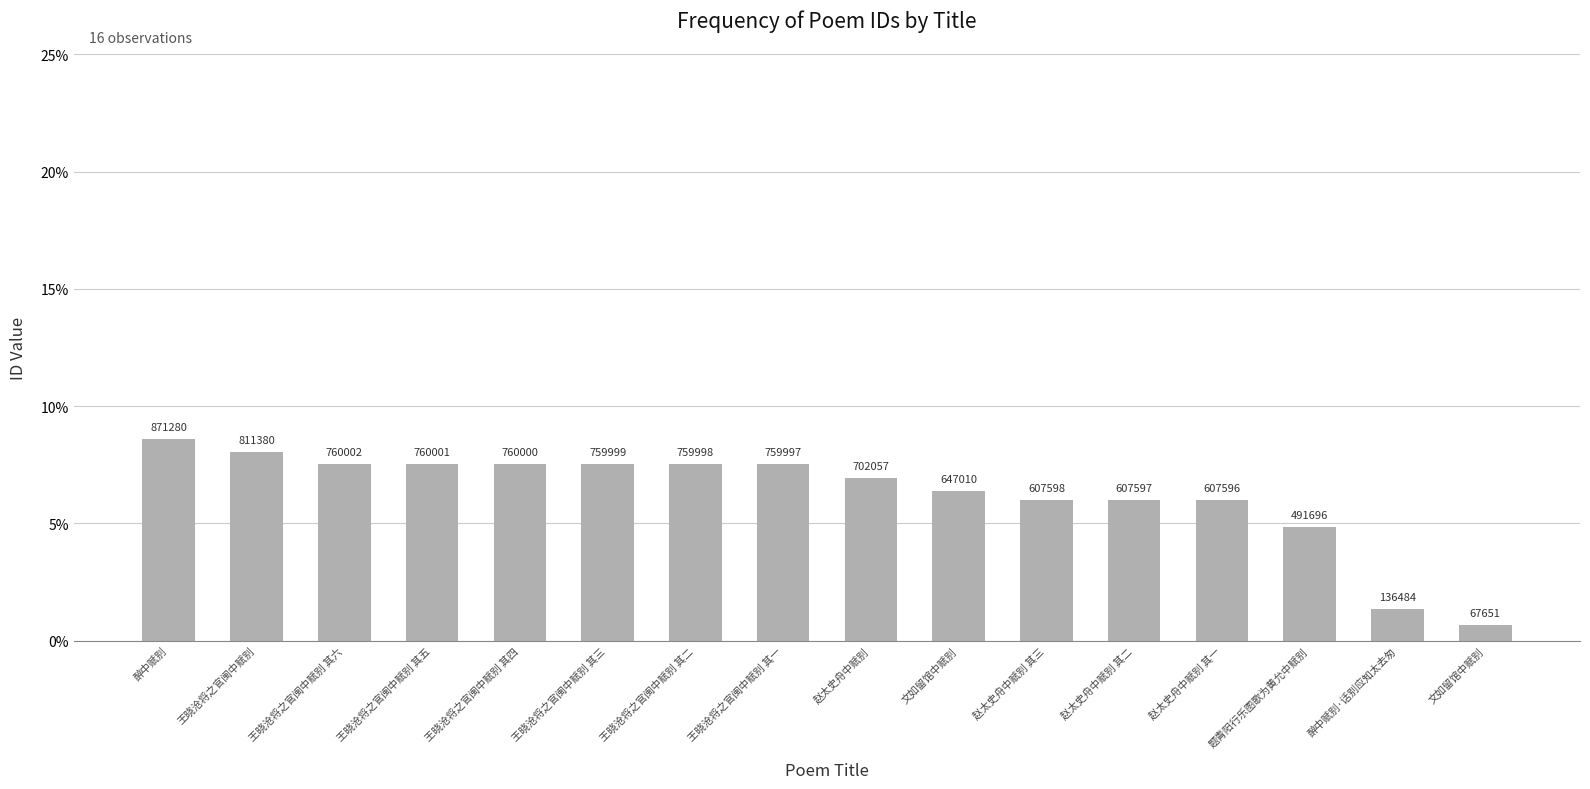

Reading left to right, extract all data points from this chart.

871280	811380	760002	760001	760000	759999	759998	759997	702057	647010	607598	607597	607596	491696	136484	67651